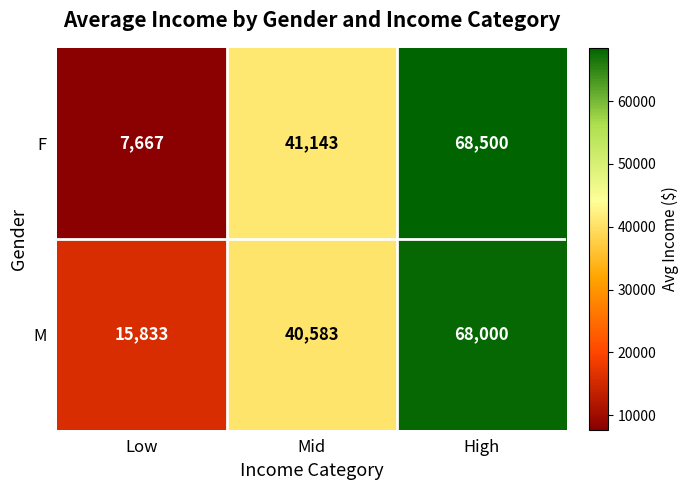

Reading left to right, list all the values displayed in this chart.

F: Low=7667	Mid=41143	High=68500
M: Low=15833	Mid=40583	High=68000